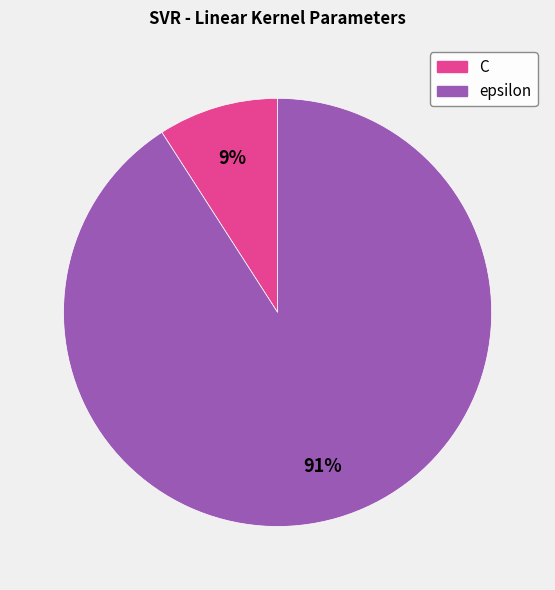

Which category accounts for the majority?

epsilon